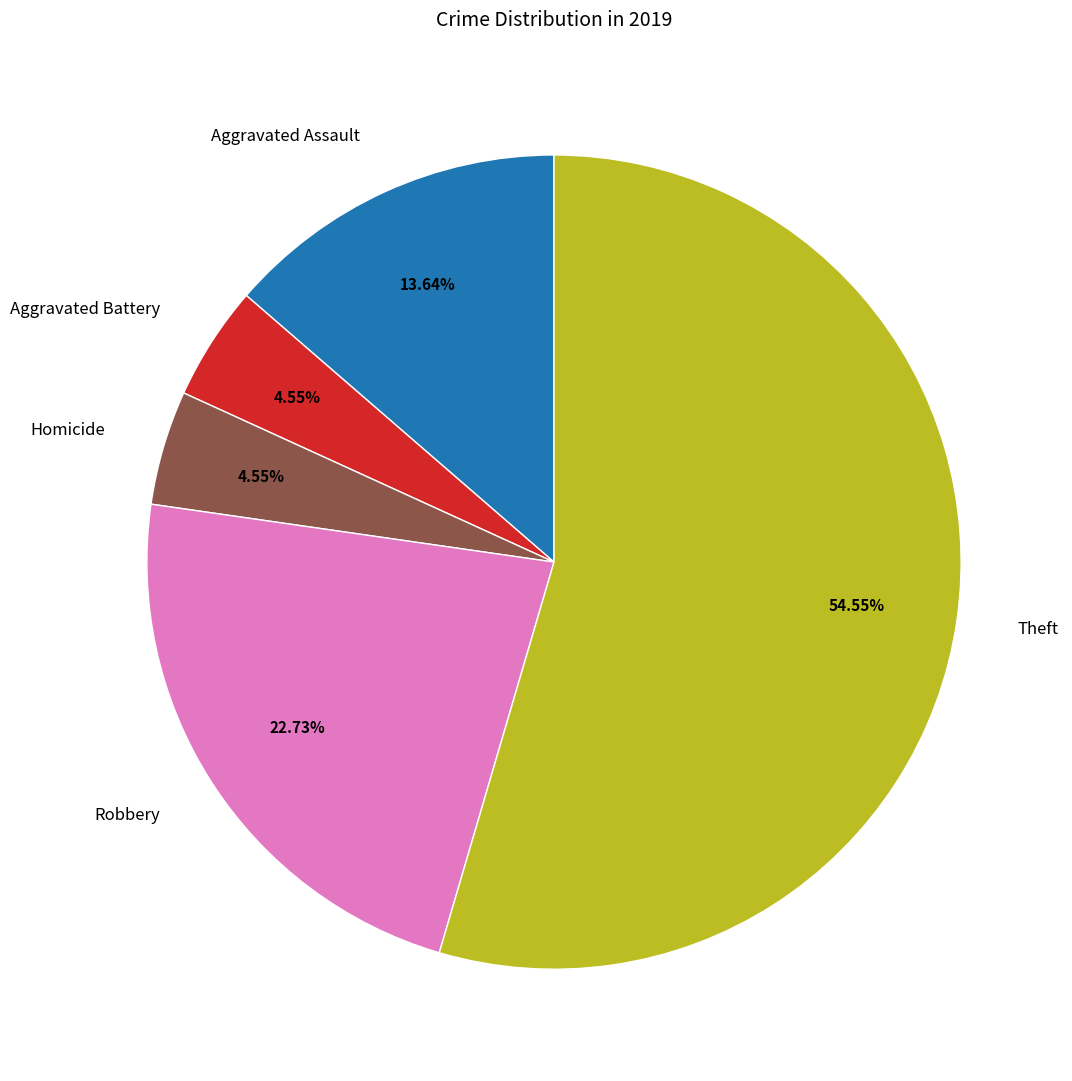

Does Theft account for over 50% of the chart?

Yes